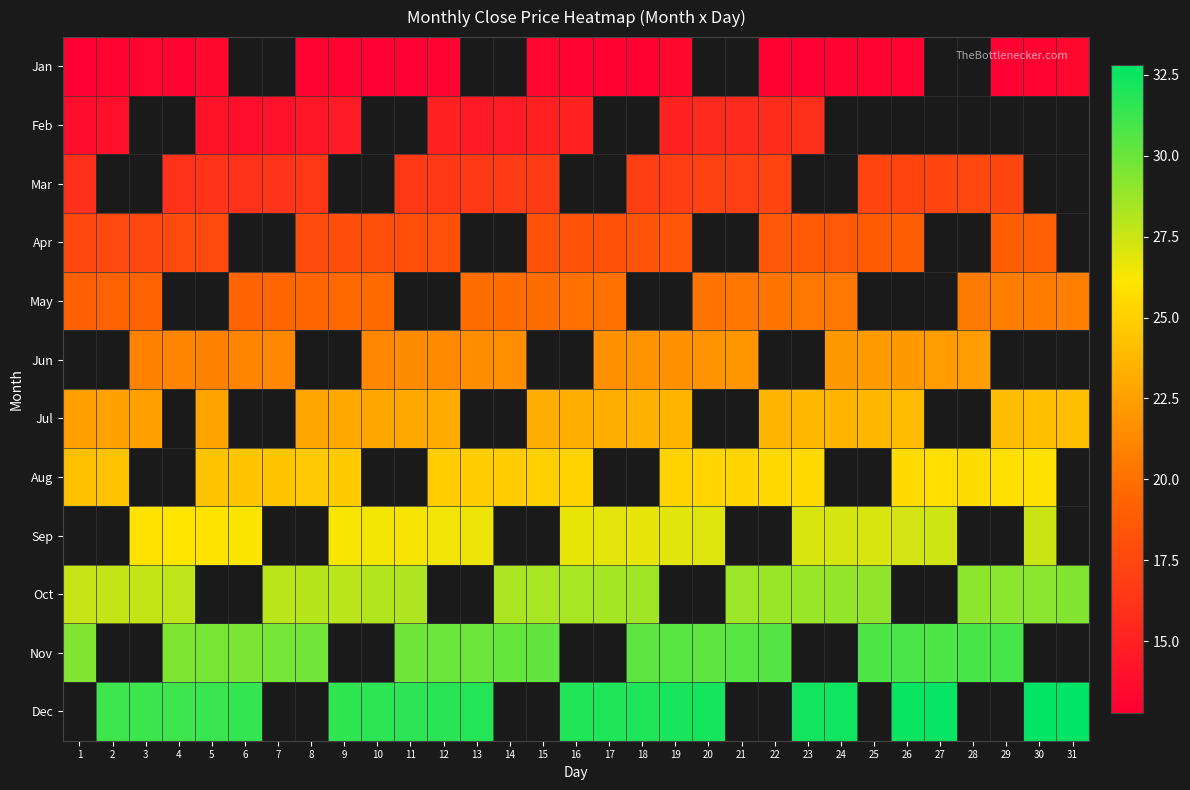

What is the greatest value displayed?

32.8